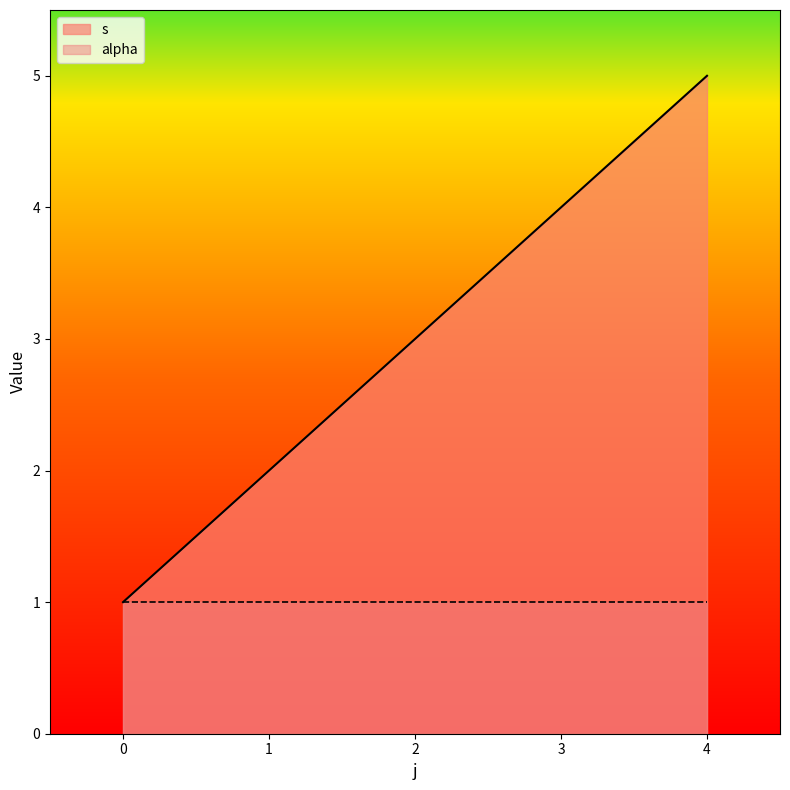

True or false: s has a value of 3 at 2.

True